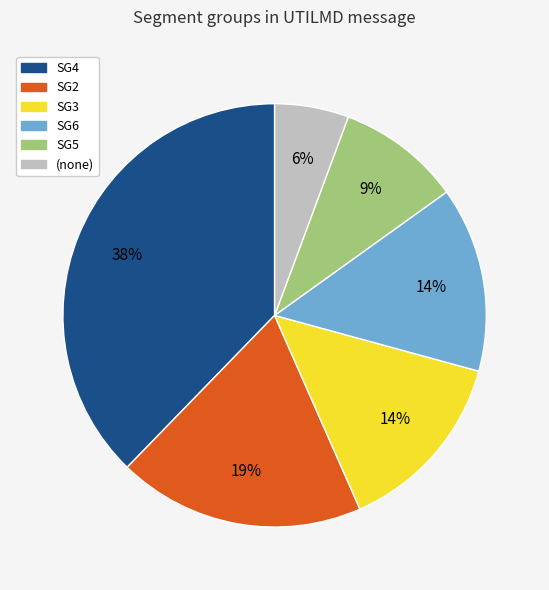

Does any single category account for the majority?

No